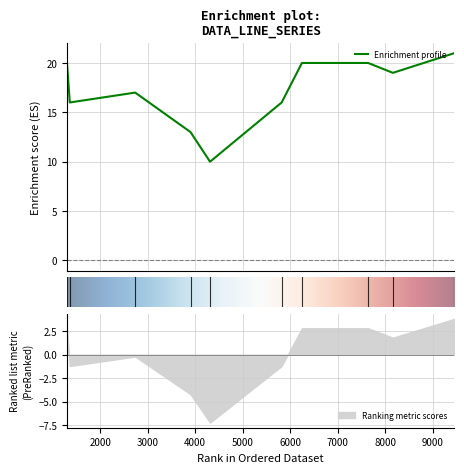

What is the label of the 9th point from the left?

1357